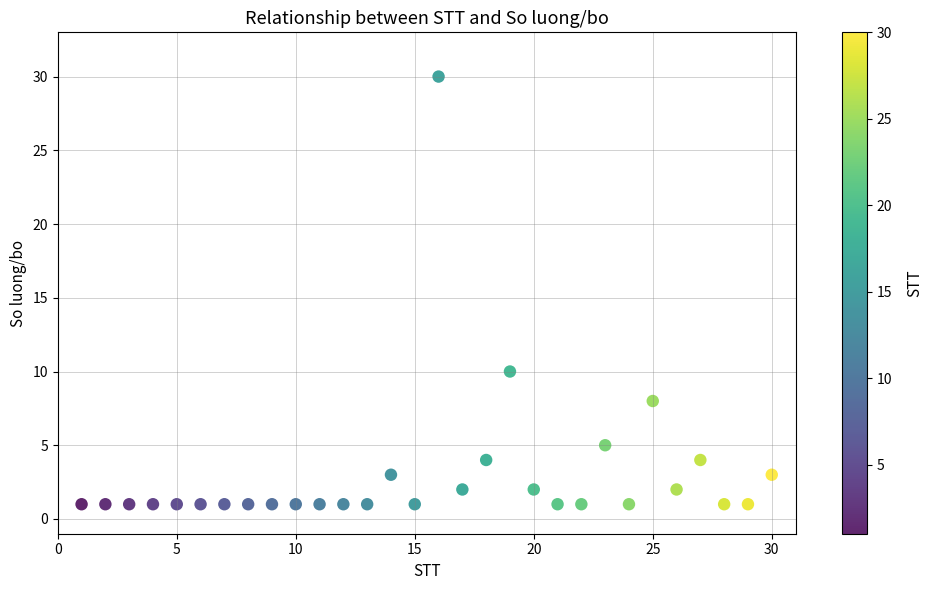

What is the range of X values (max minus min)?

29